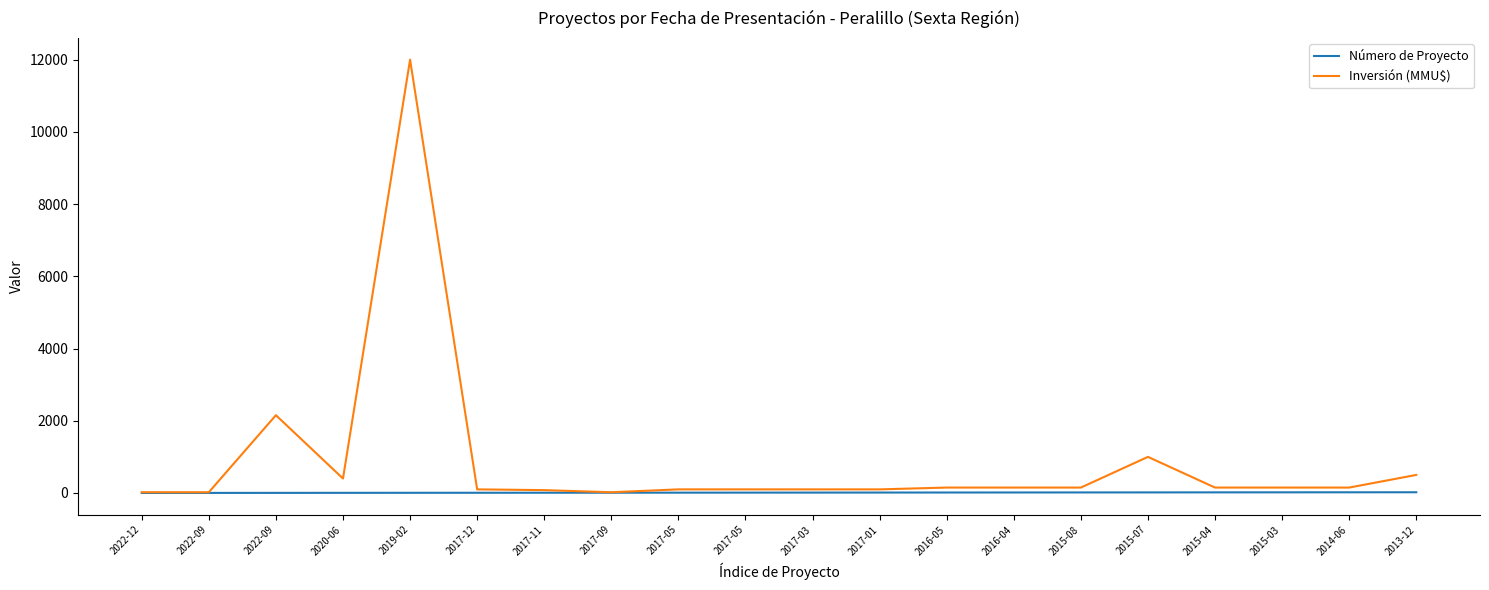

Is the value of Número de Proyecto at 2016-04 greater than the value of Inversión (MMU$) at 2017-05?

No